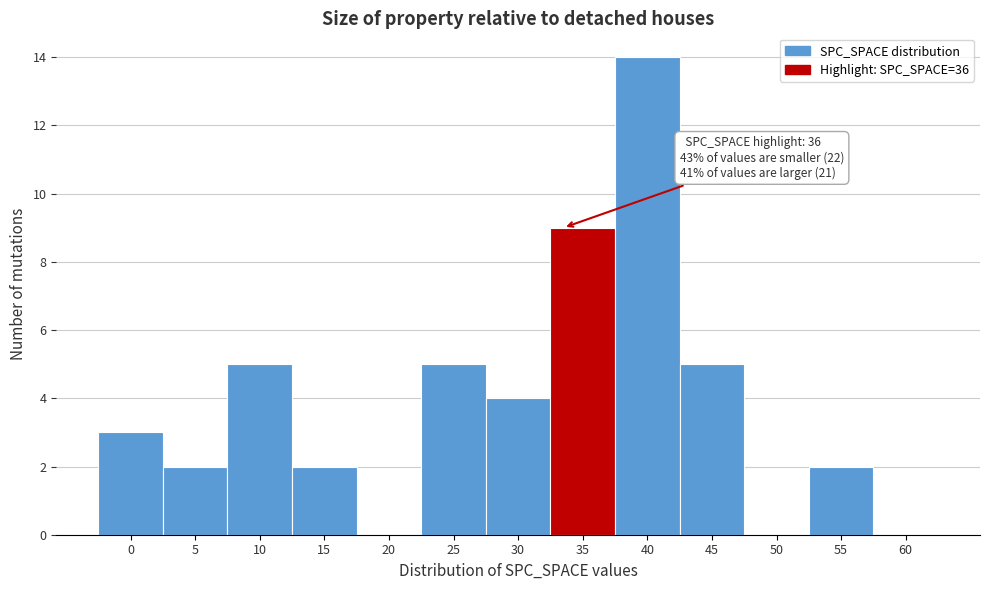

Reading left to right, what are all the values shown in this chart?

0=3	5=2	10=5	15=2	20=0	25=5	30=4	35=9	40=14	45=5	50=0	55=2	60=0